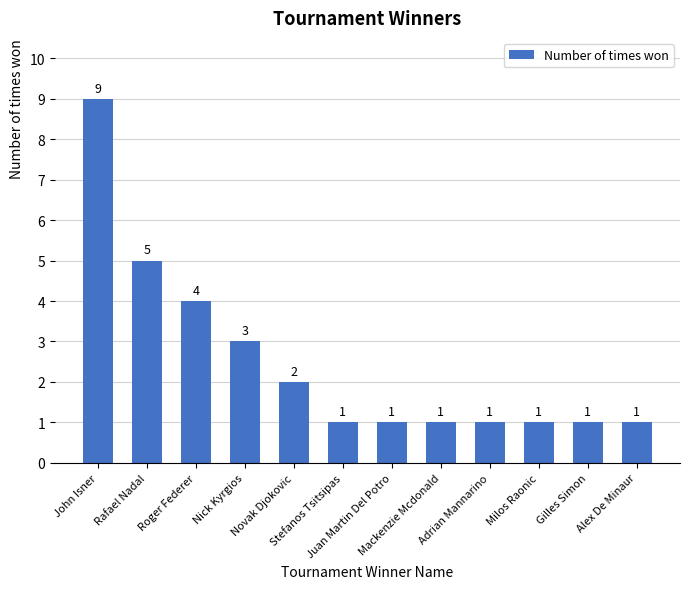

What is the value of the 8th bar from the left?

1